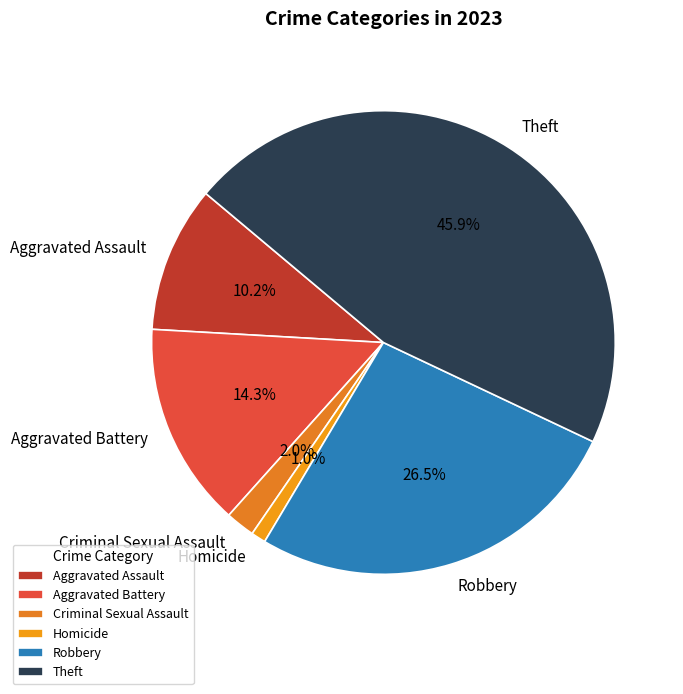

What percentage is the Aggravated Battery slice, to the nearest percent?

14%